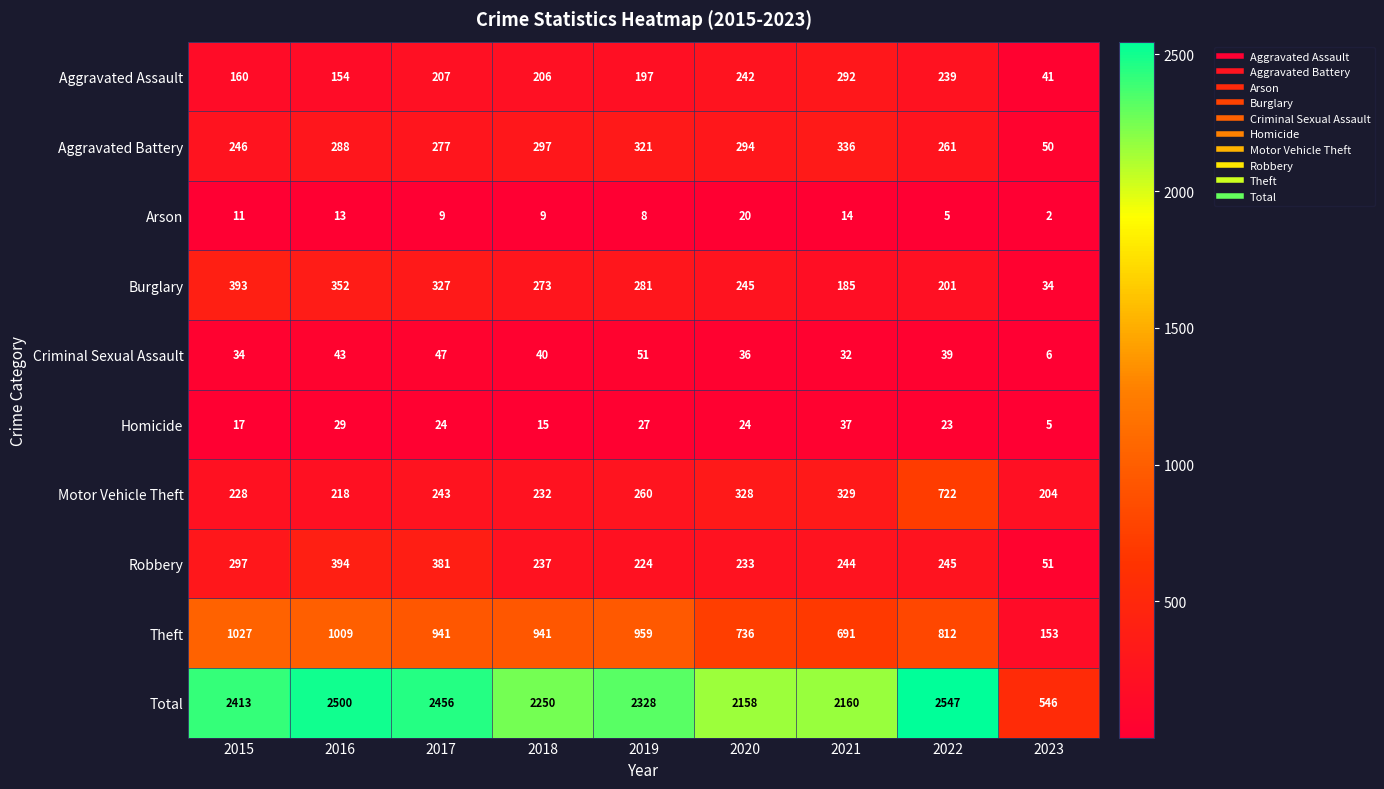

Where is Motor Vehicle Theft nearest to the value 463?

2021